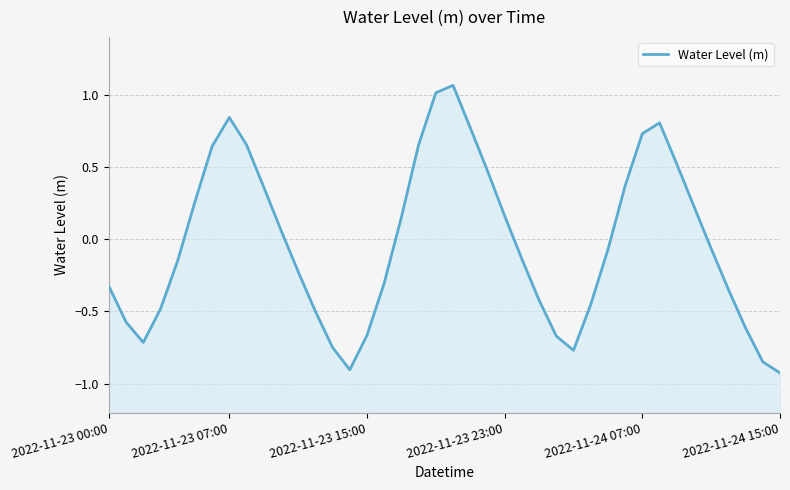

Rank the categories by value from highest to lowest.

20, 19, 7, 32, 21, 31, 8, 18, 6, 33, 22, 30, 9, 2022-11-24 15:00, 34, 23, 17, 10, 35, 29, 24, 2022-11-24 07:00, 11, 16, 2022-11-23 00:00, 36, 25, 28, 2022-11-23 23:00, 12, 2022-11-23 07:00, 37, 15, 26, 2022-11-23 15:00, 13, 27, 38, 14, 39